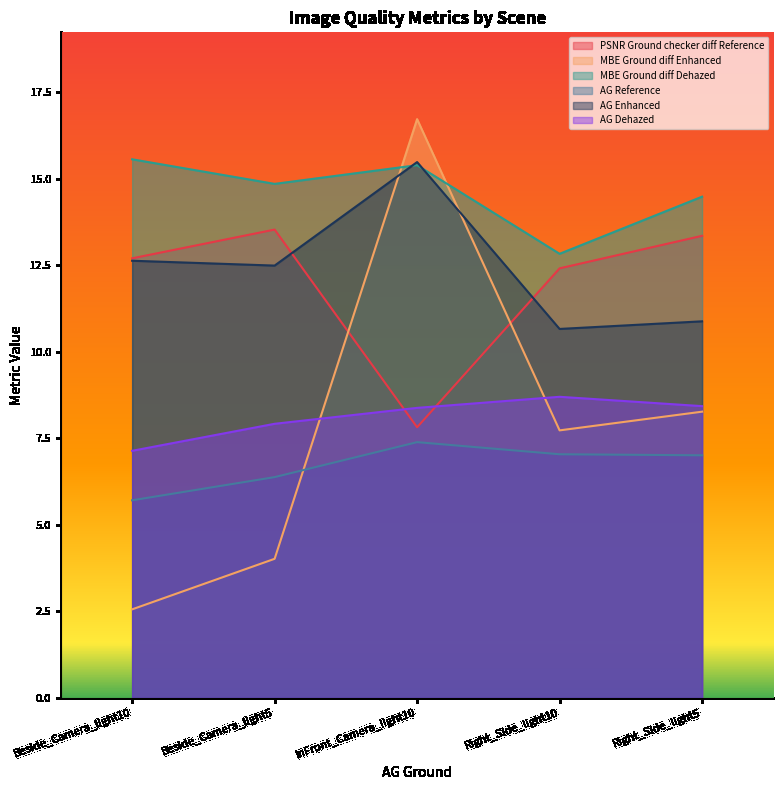

What is the value of the MBE Ground diff Enhanced point at the 5th from the left?

8.3